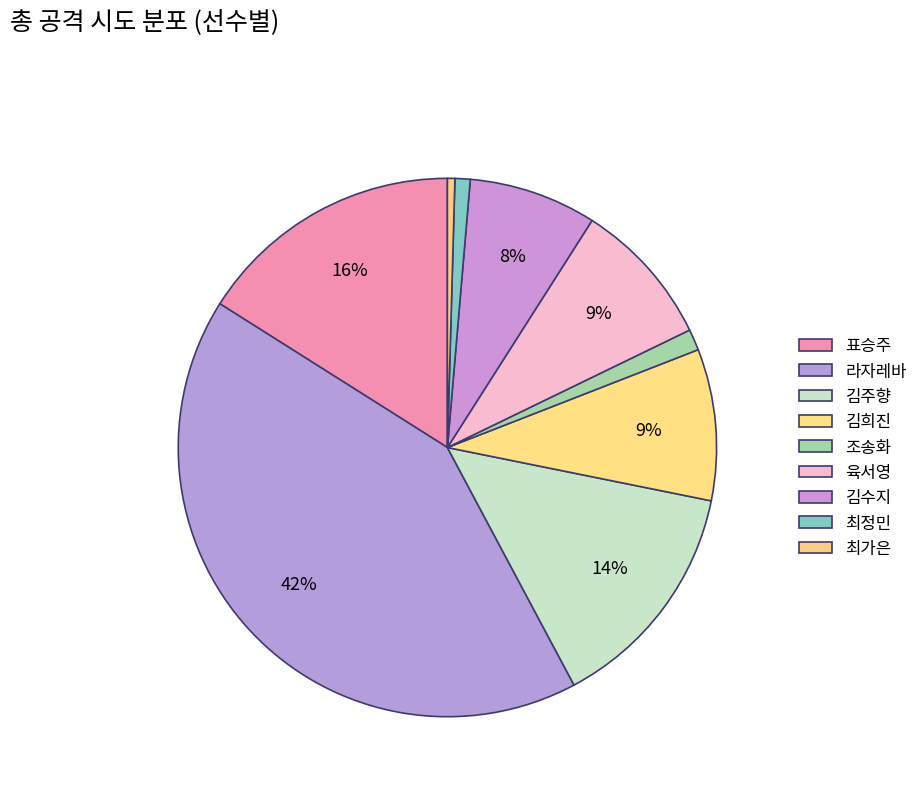

Which category has the smallest portion of the pie?

최가은